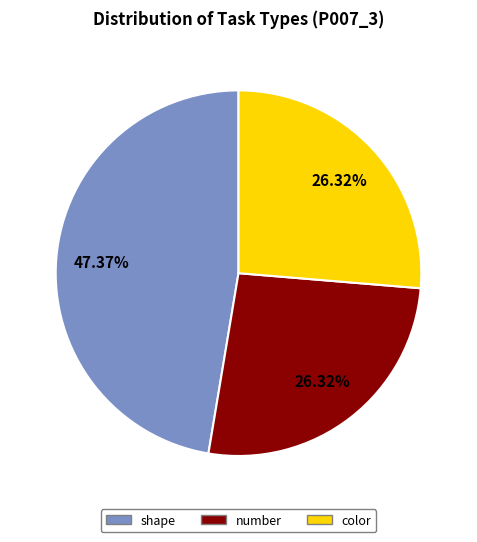

To the nearest percent, what portion does shape represent?

47%